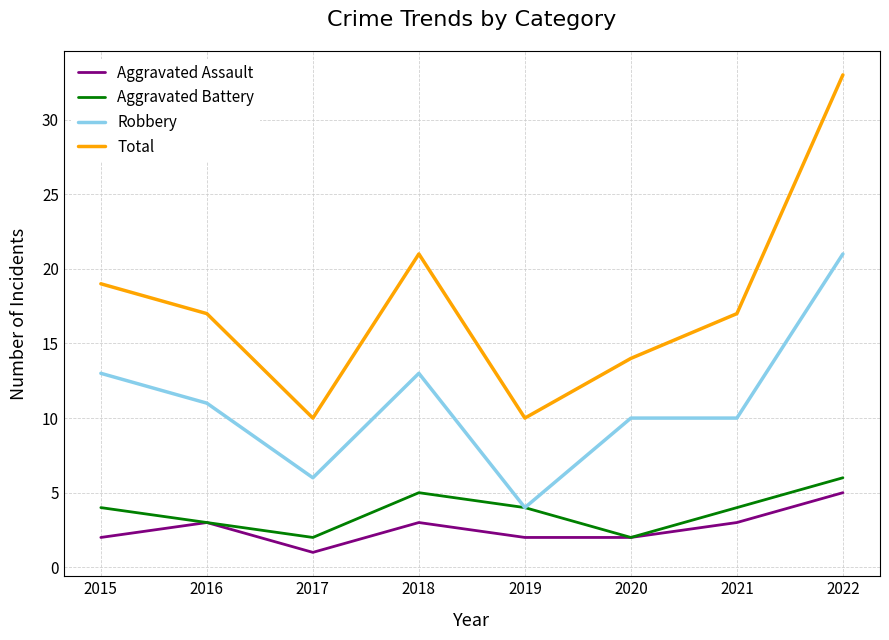

At which category does Total reach its first local valley?

2017